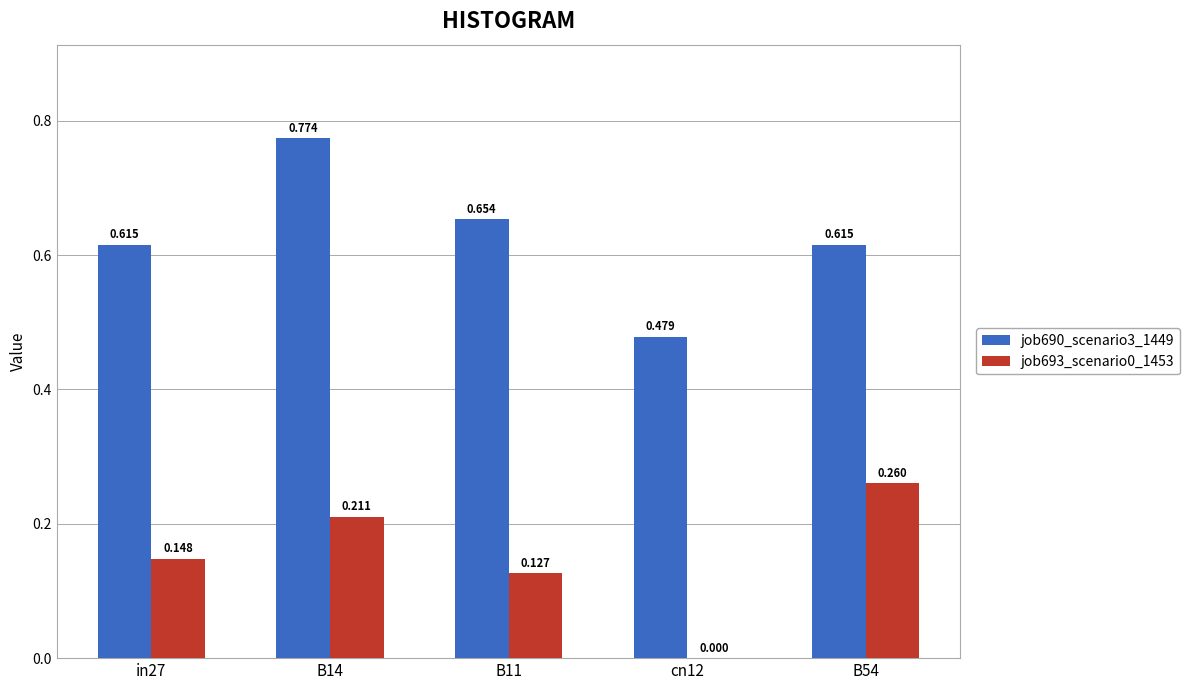

Is the value of job690_scenario3_1449 at B14 greater than the value of job693_scenario0_1453 at in27?

Yes